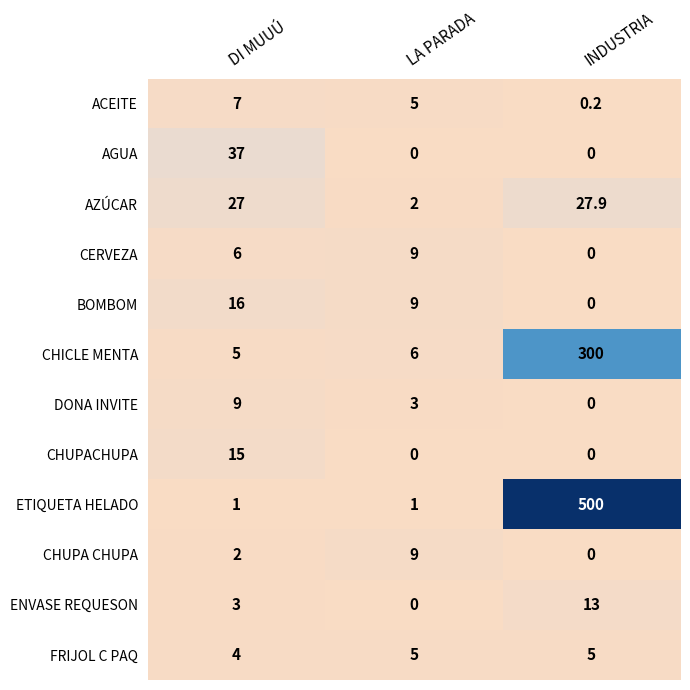

At how many categories does at least one series exceed 213?

1